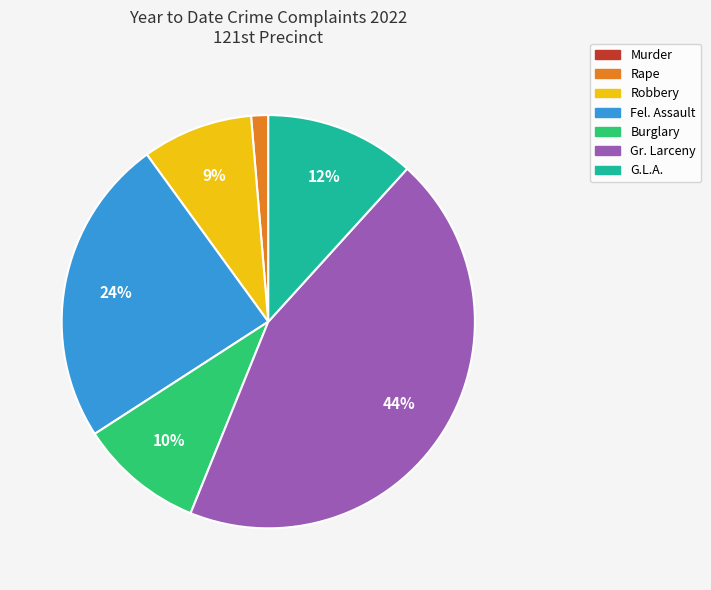

Between Robbery and G.L.A., which is larger?

G.L.A.